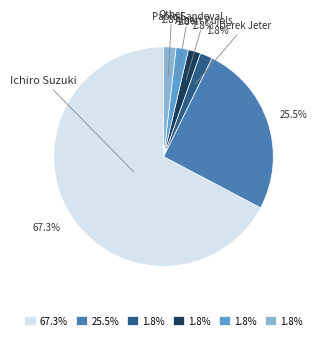

Does any single category account for the majority?

Yes